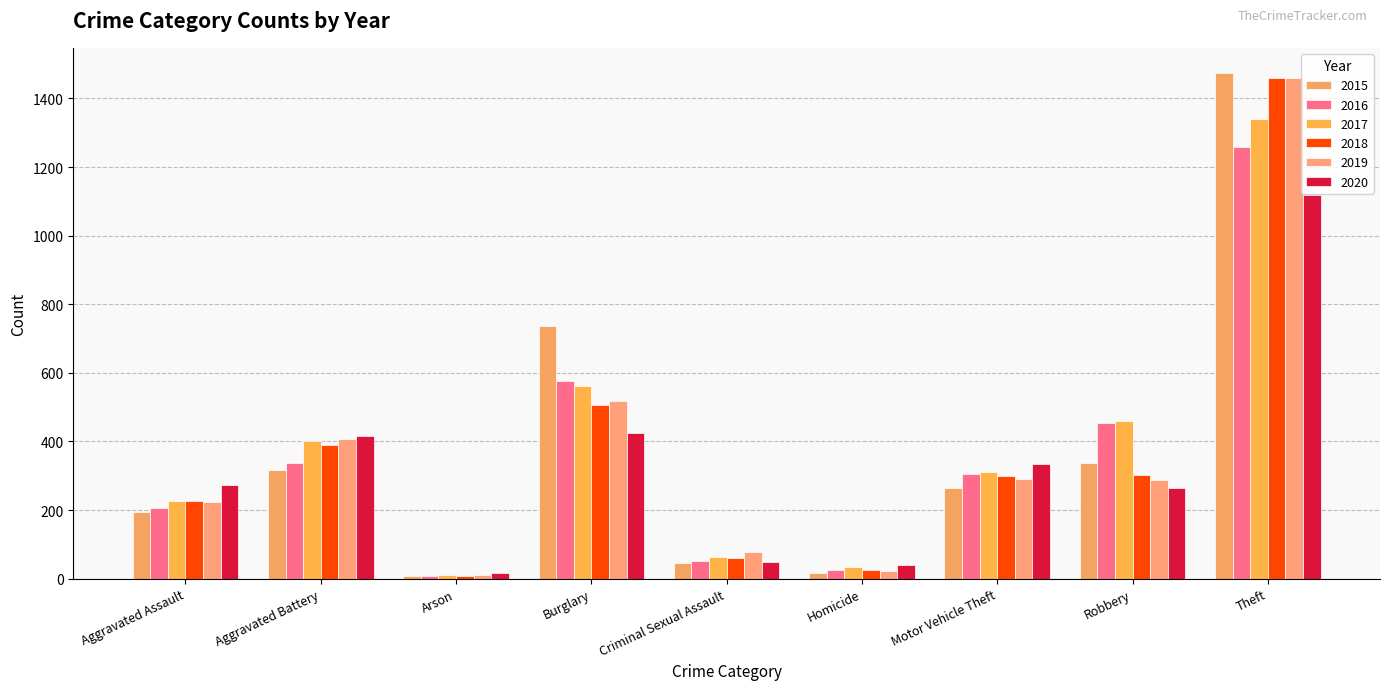

Which has a higher value, Aggravated Assault or Criminal Sexual Assault?

Aggravated Assault